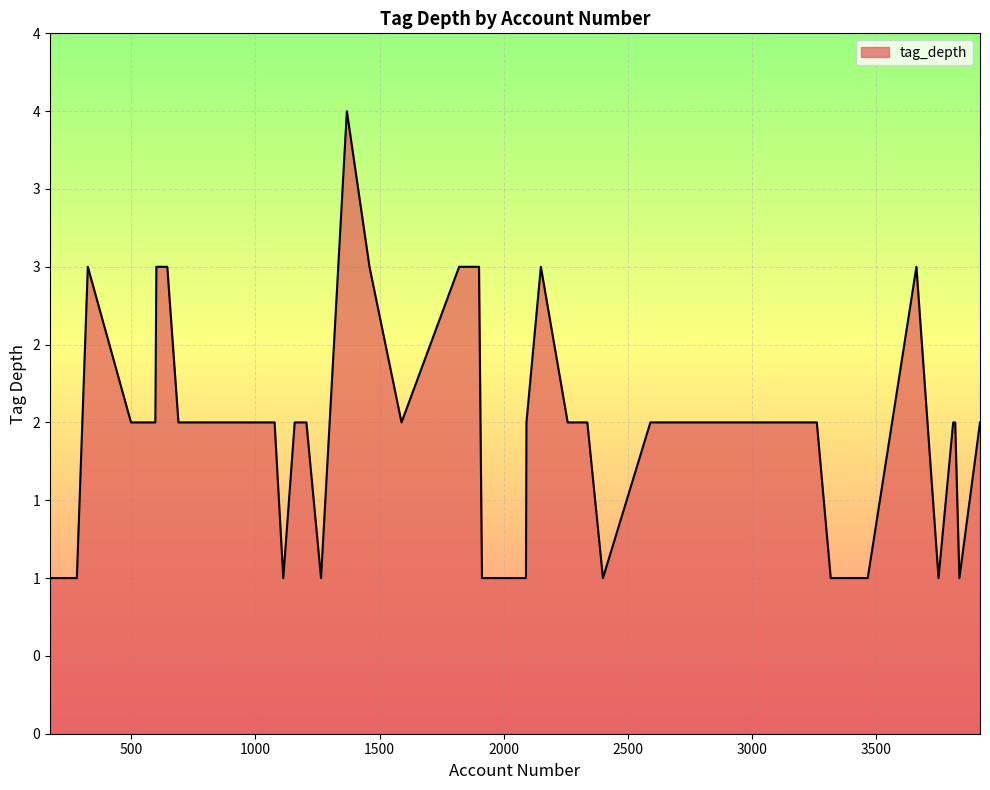

How many points are lower than both their immediate neighbors (excluding endpoints)?

6